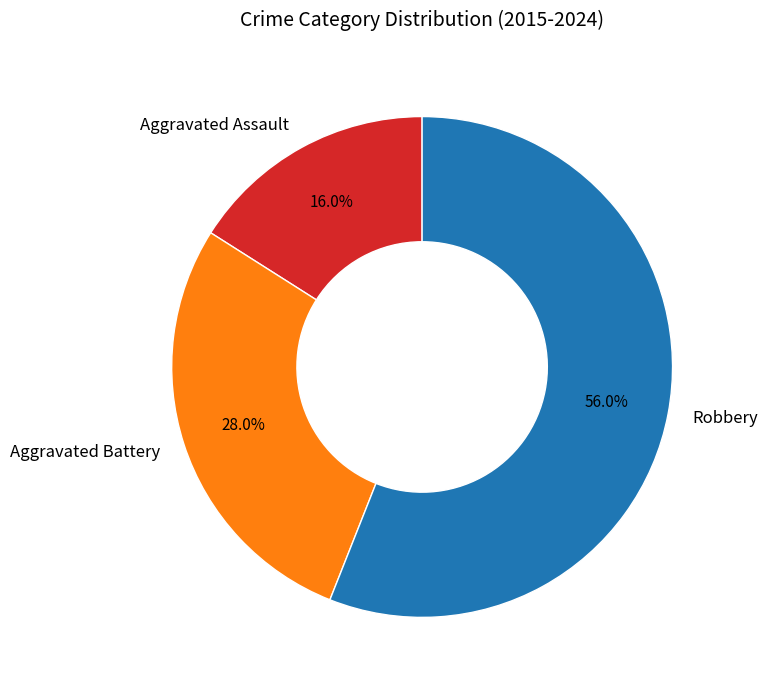

How much of the chart is everything except Aggravated Battery?

72.0%